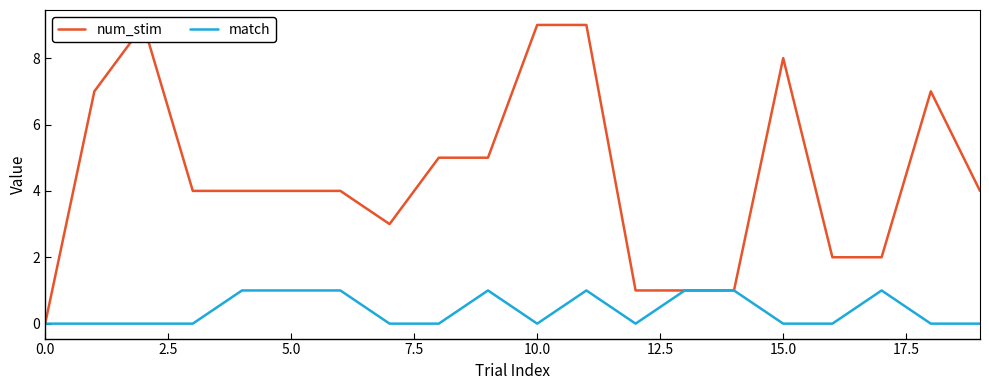

The value of match at 5.0 is 2. True or false?

False